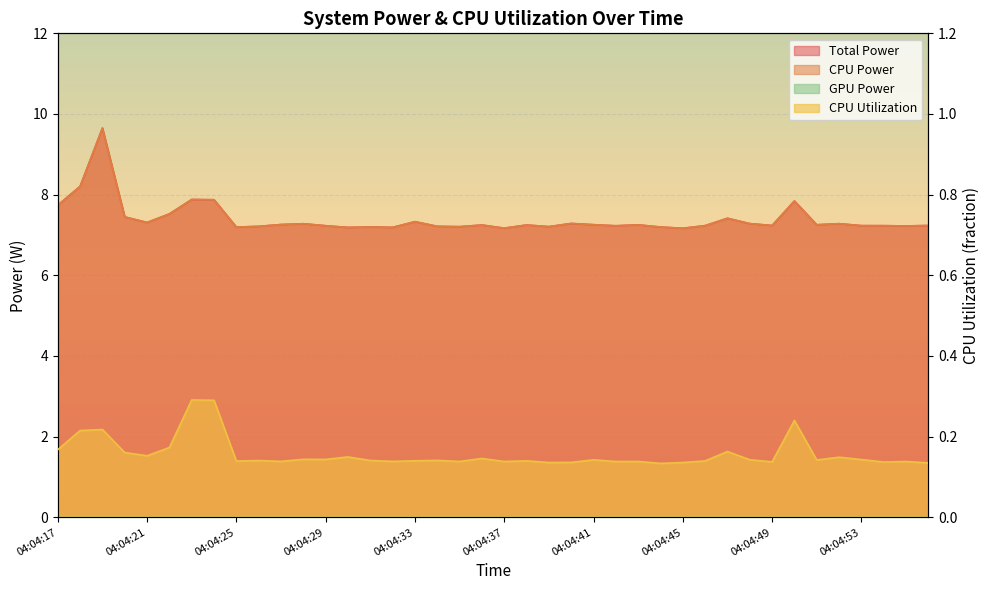

At which category is the sum across all series the highest?

04:04:19